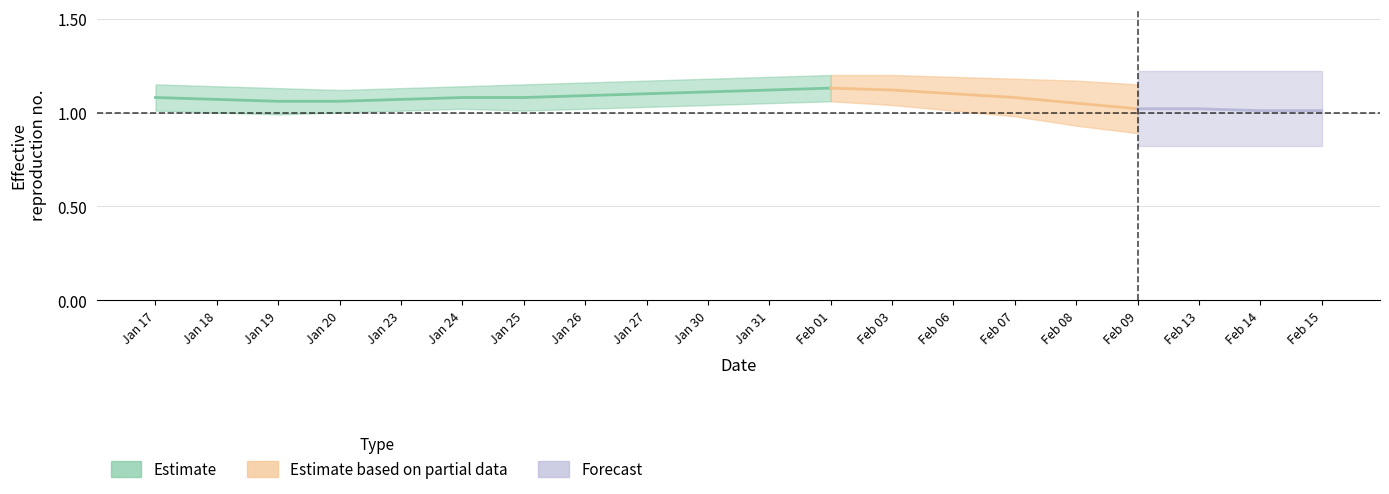

Count the cumulative_return values in the range 0 to 1.

8